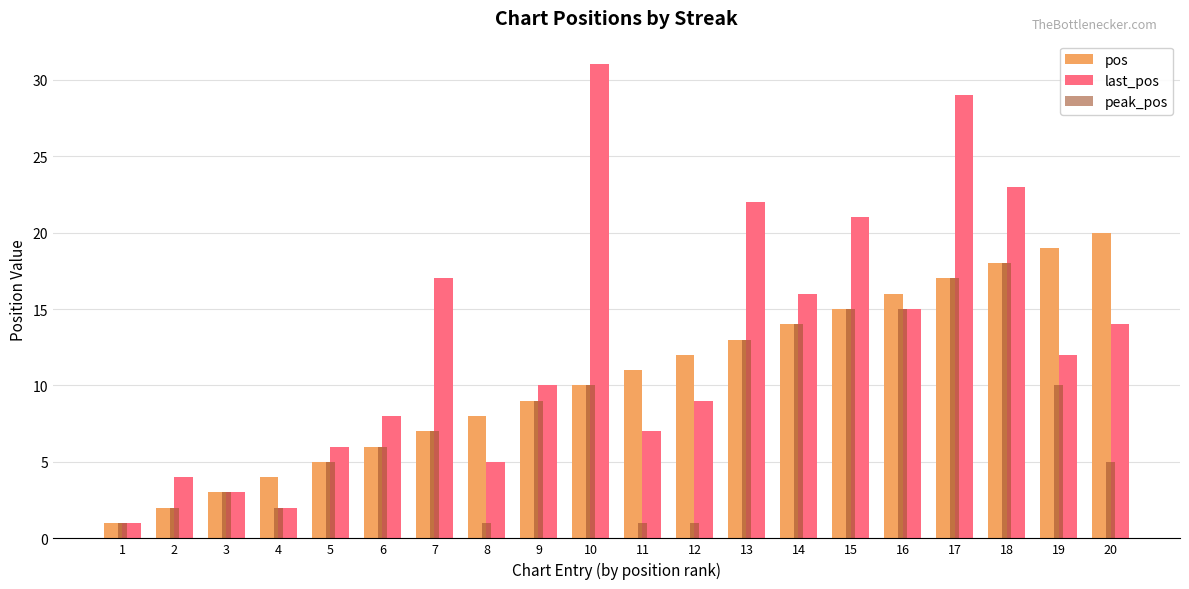

Rank the series at 12 from lowest to highest value.

peak_pos, last_pos, pos